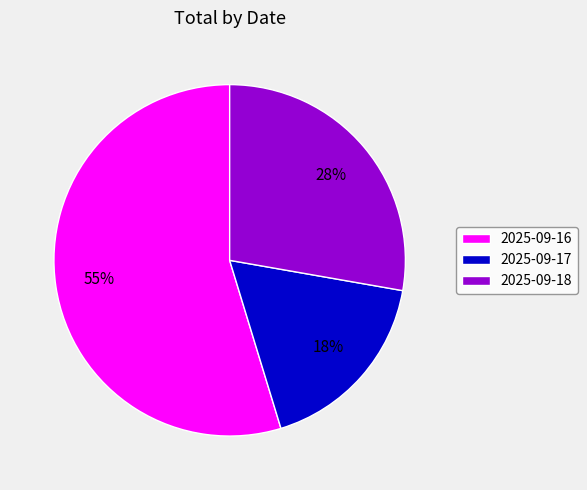

Combined, do 2025-09-17 and 2025-09-18 account for over 50%?

No